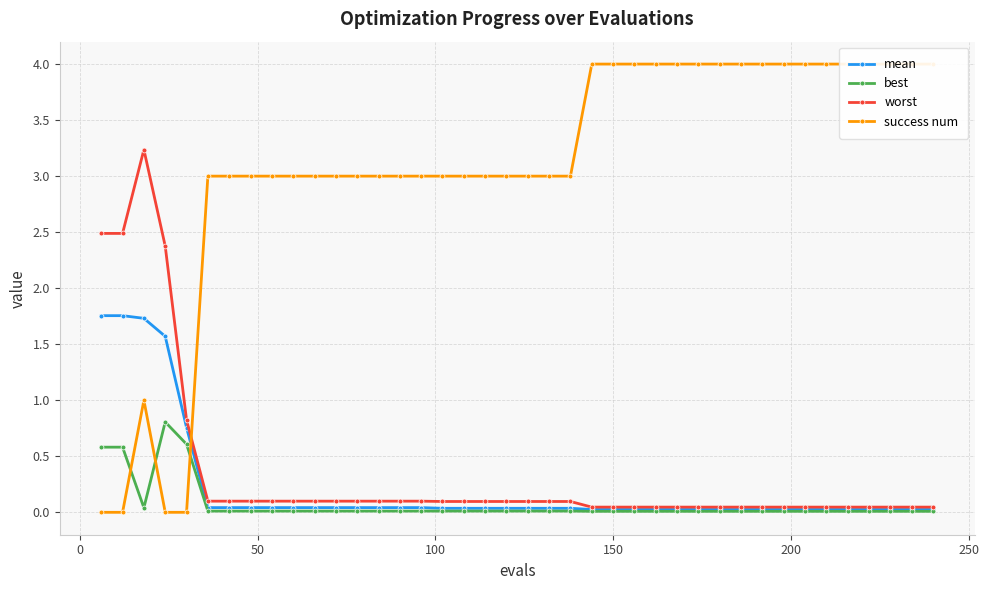

List the series in order of their peak value, highest first.

success num, worst, mean, best